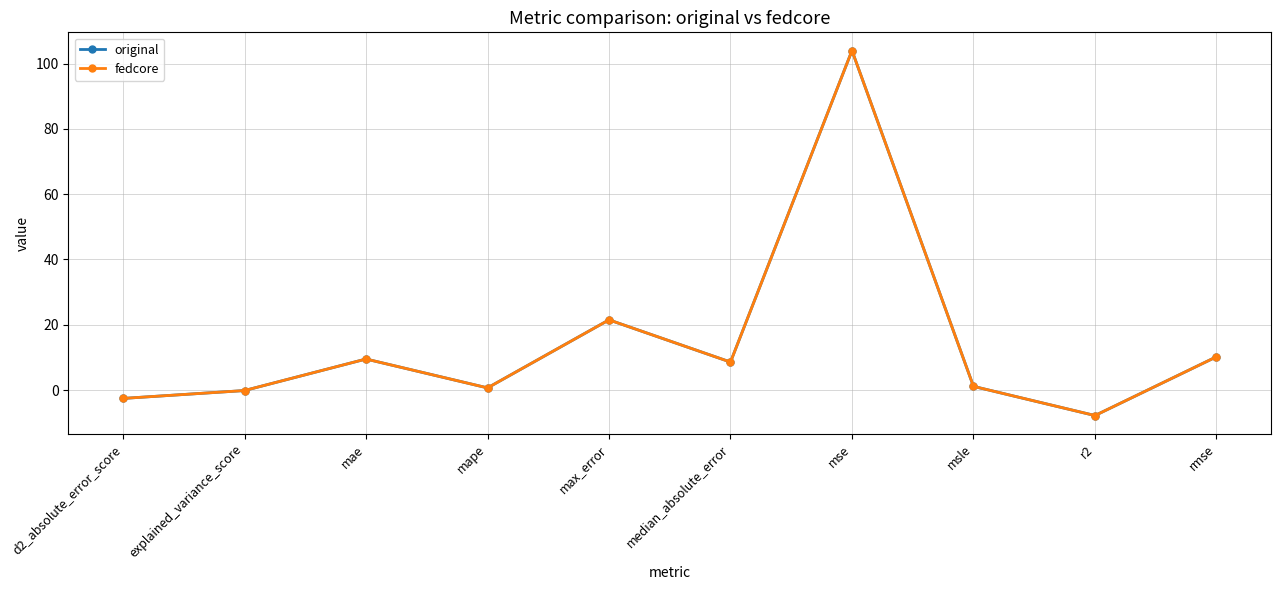

Does the chart have visible grid lines?

Yes